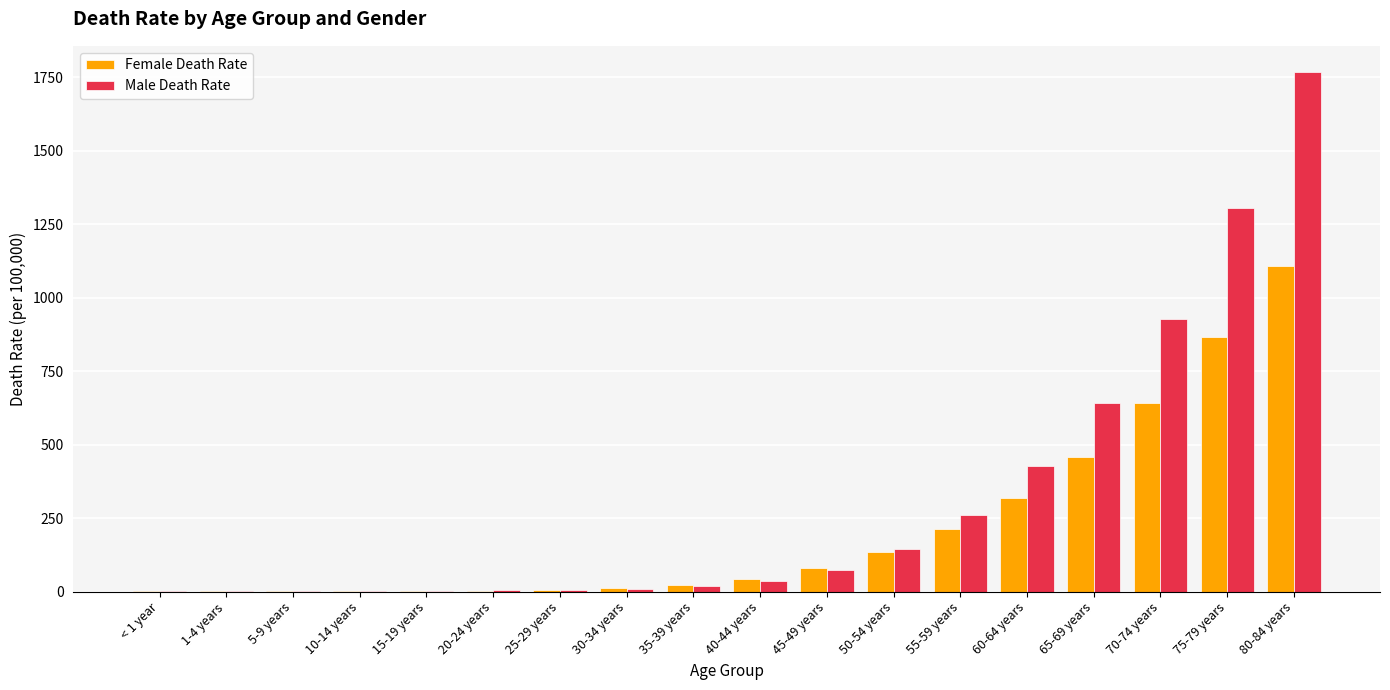

How many data points in Female Death Rate are above 44?

9